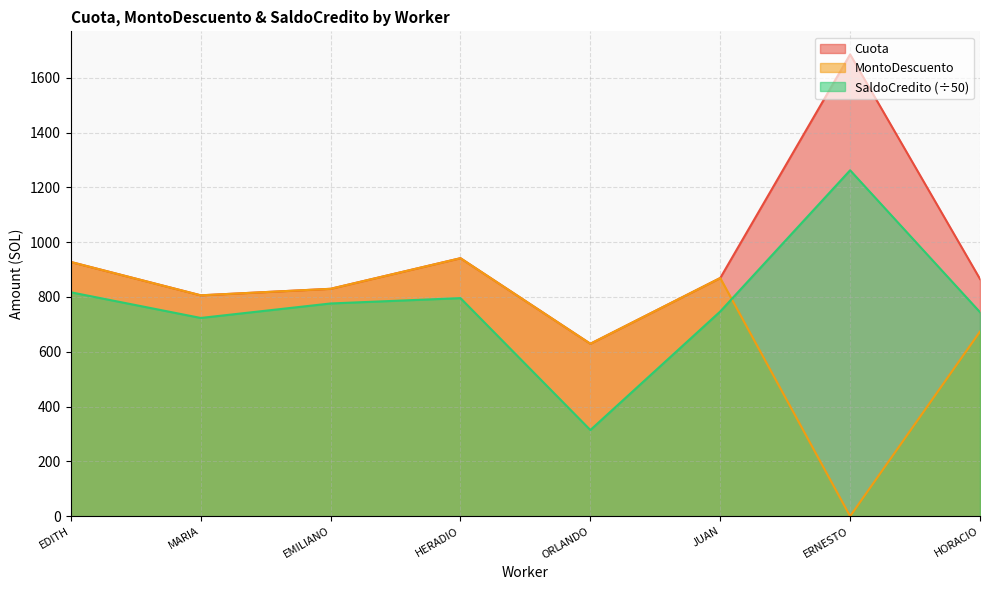

What is the difference between the Cuota values at HERADIO and JUAN?

72.3